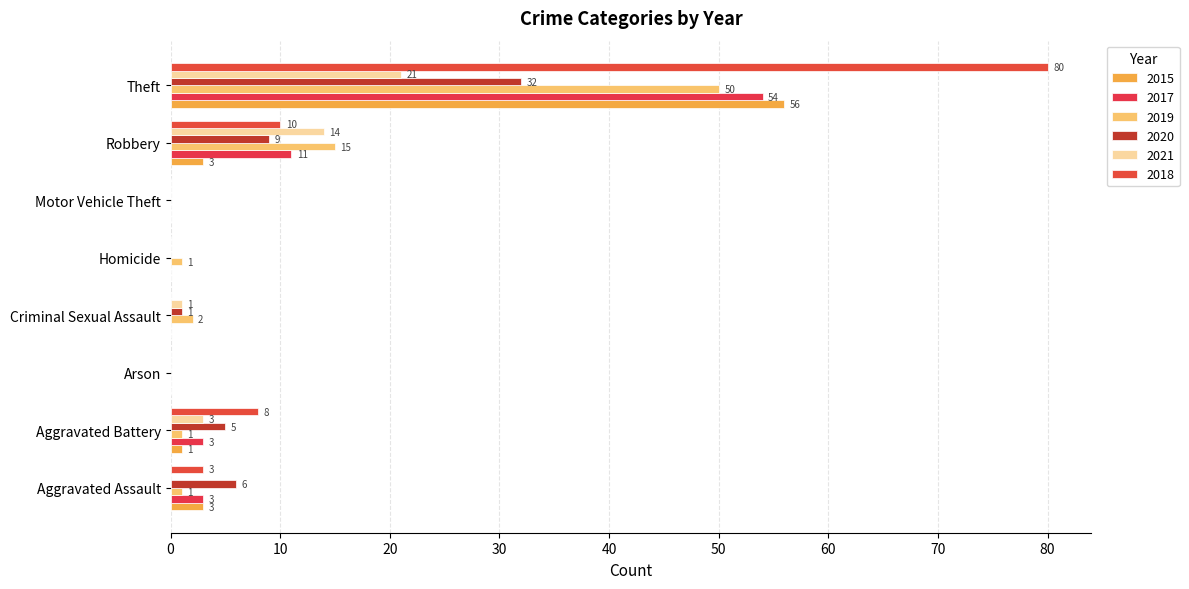

The value of 2017 at Criminal Sexual Assault is 0. True or false?

True